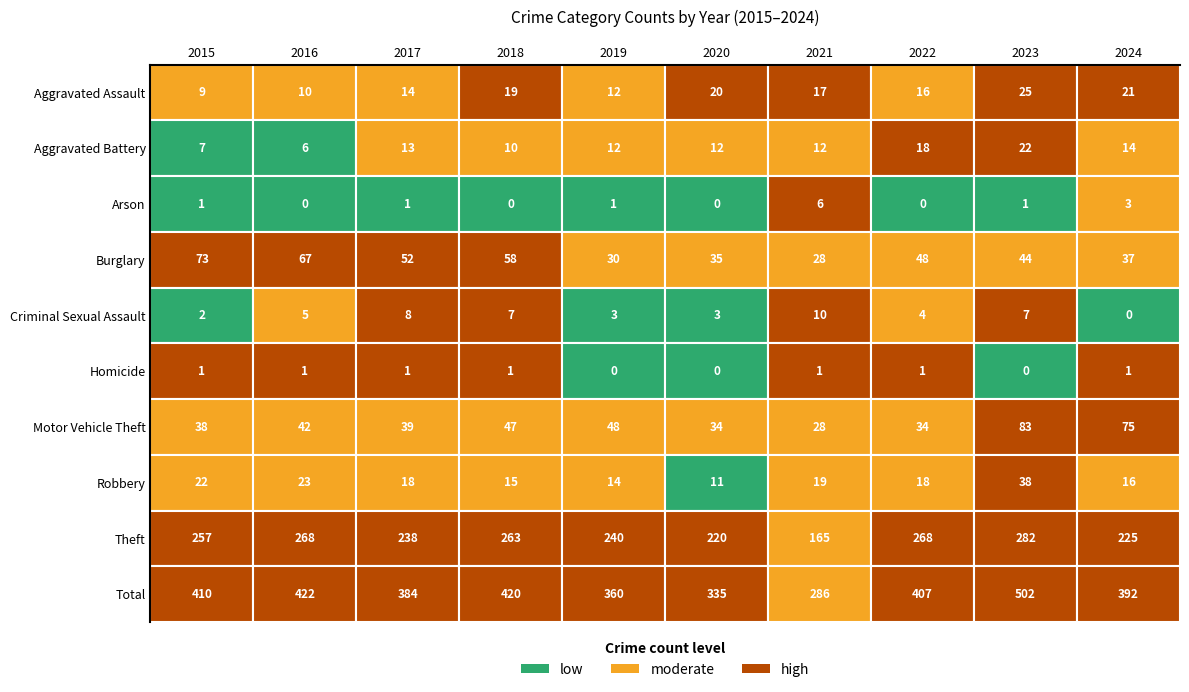

How many series are shown in this chart?

10